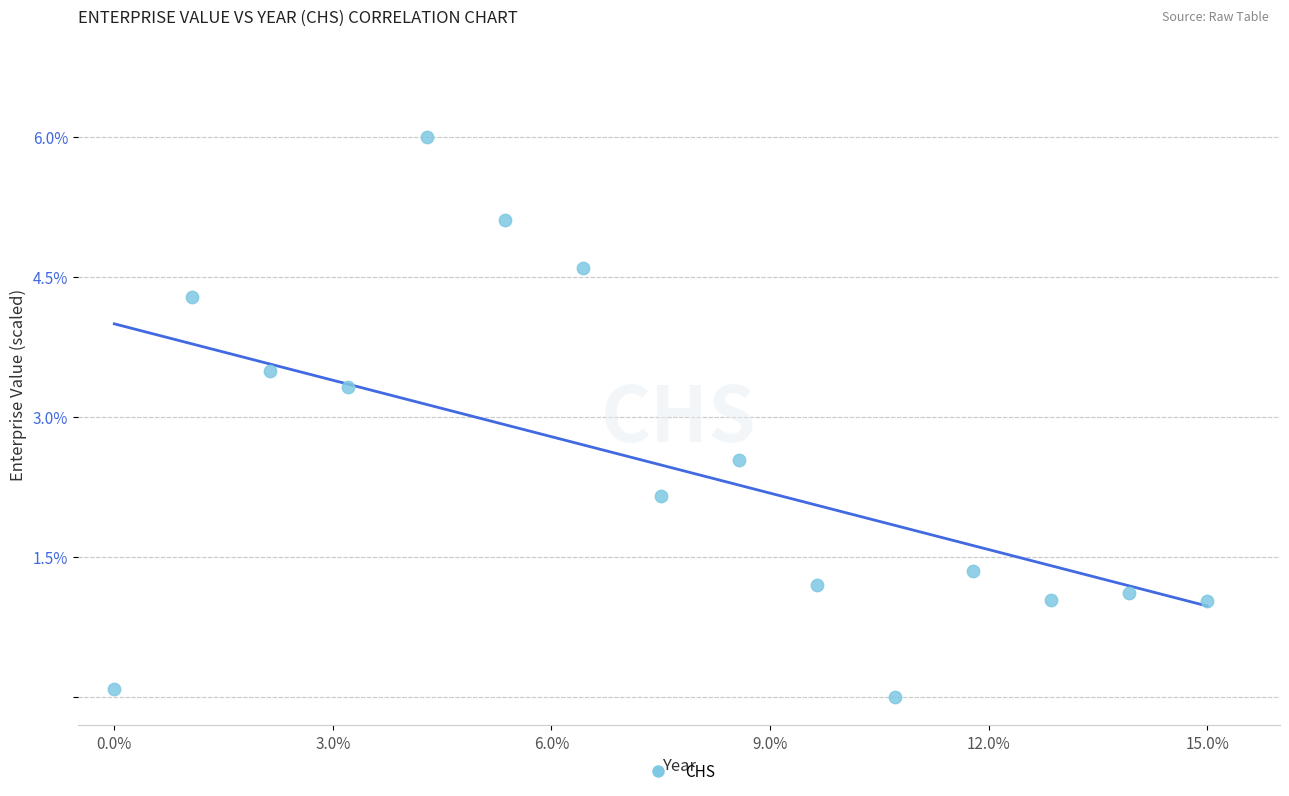

What Y value in the scatter plot is closest to 3?

3.3